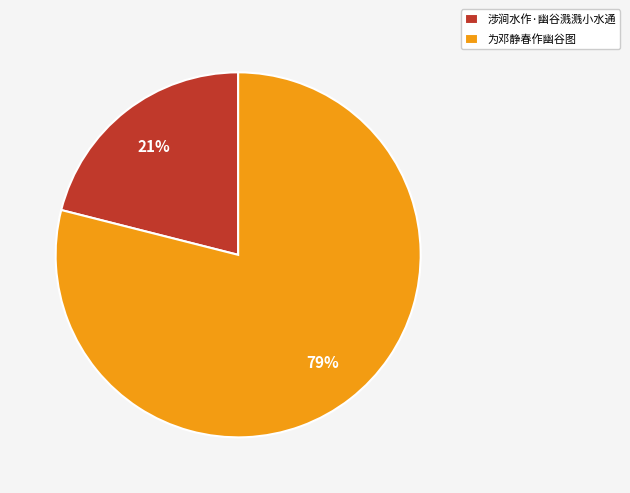

How many segments does this pie chart have?

2